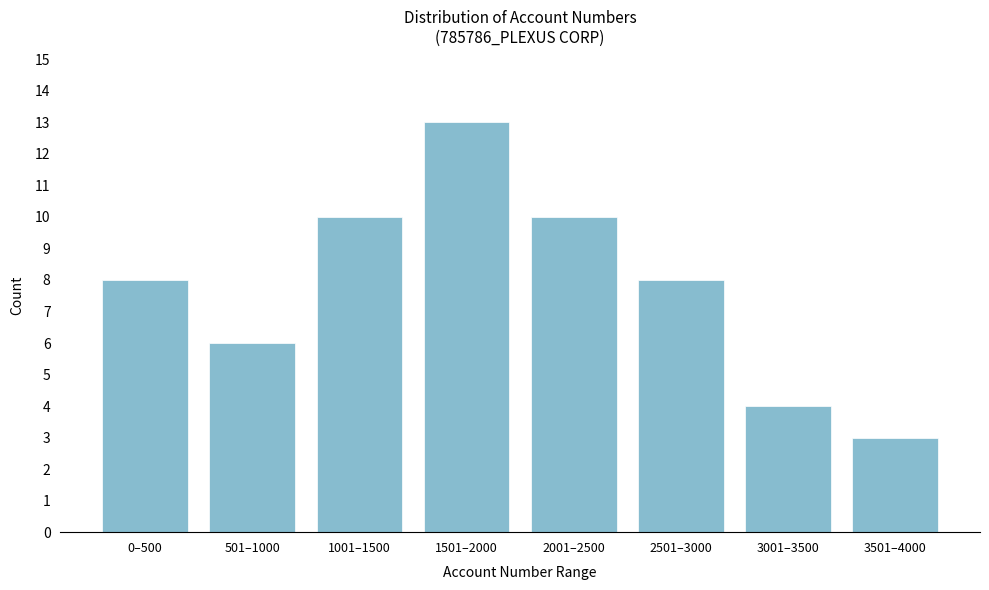

Reading left to right, list all the values displayed in this chart.

8	6	10	13	10	8	4	3